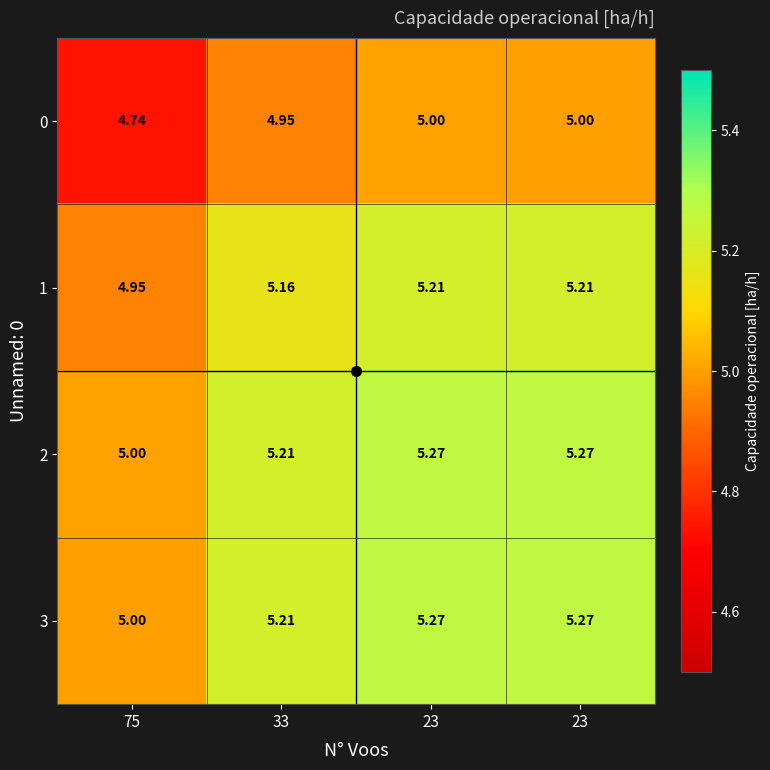

How many categories are shown in the chart?

4